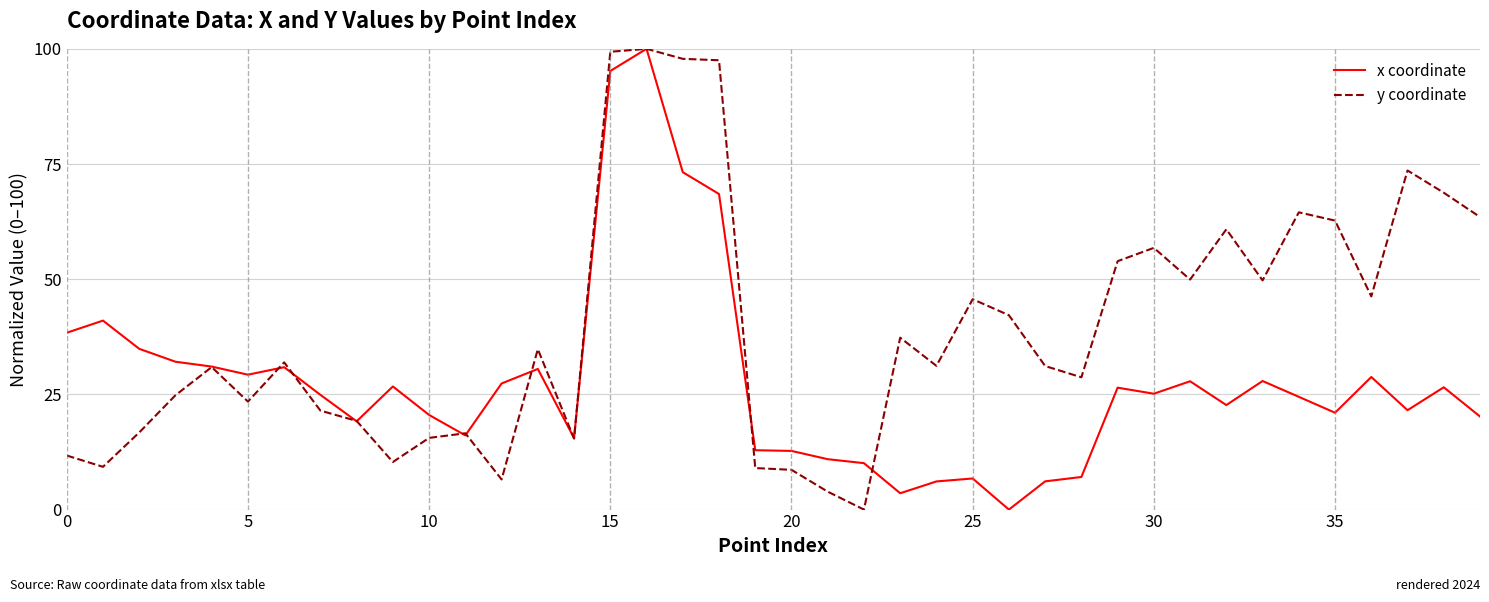

Rank the series by their average value, from lowest to highest.

x coordinate, y coordinate